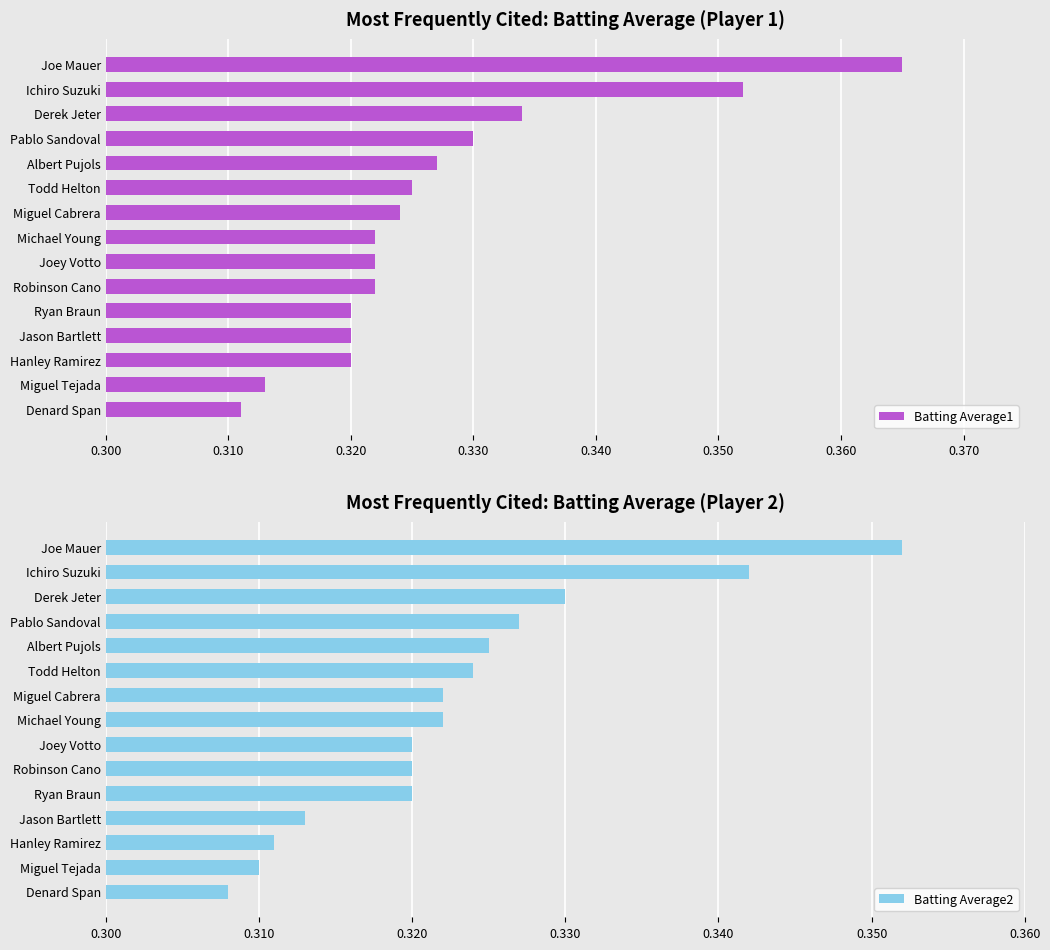

How many Batting Average1 values are between 0 and 1?

15